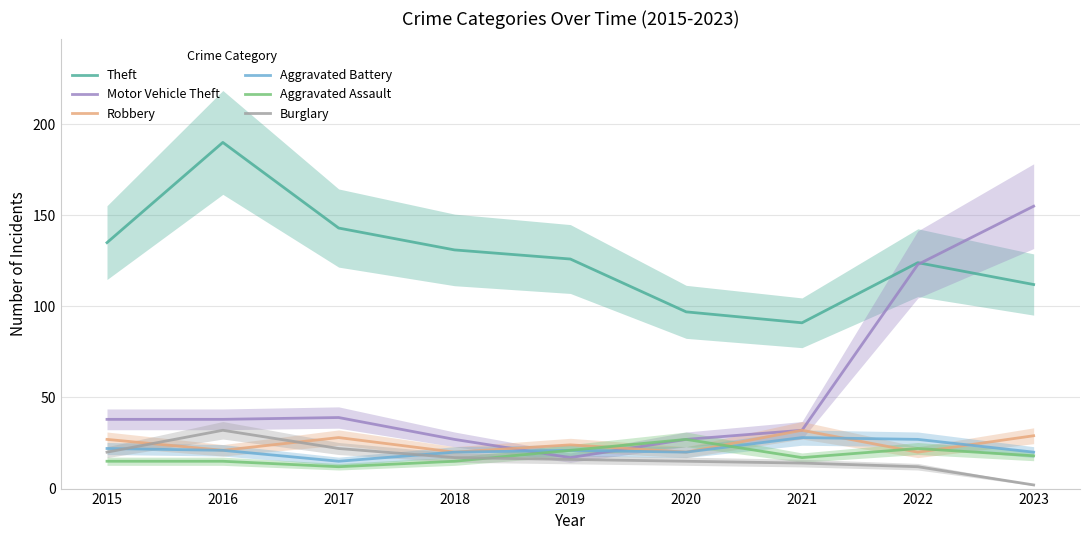

Where is the first local maximum for Aggravated Assault?

2020